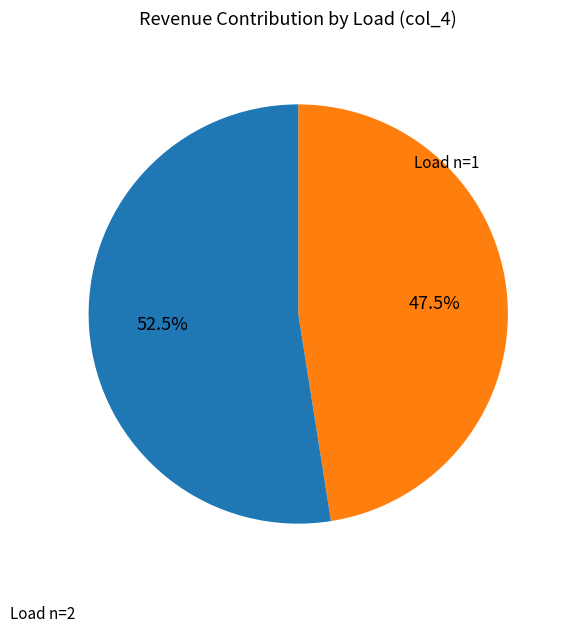

Do Load n=1 and Load n=2 together represent more than half of the pie?

Yes